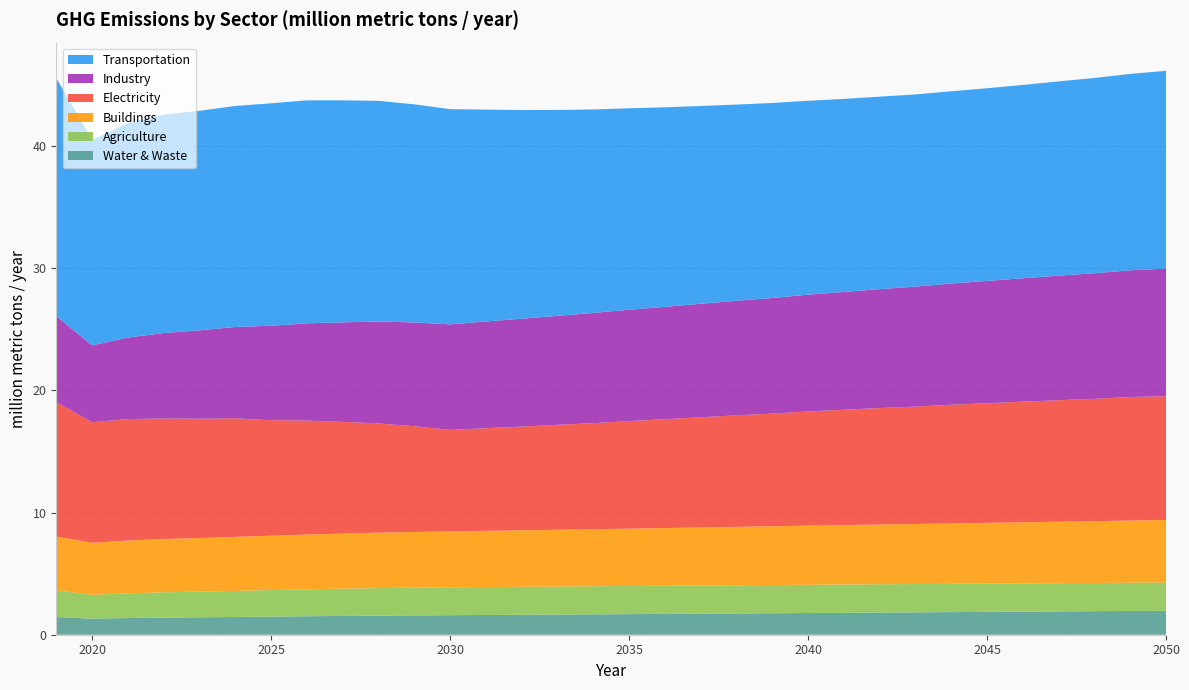

Reading right to left, transcribe all the data shown in this chart.

Water & Waste: 2.0	1.9	1.9	1.9	1.9	1.9	1.9	1.8	1.8	1.8	1.8	1.8	1.7	1.7	1.7	1.7	1.7	1.7	1.6	1.6	1.6	1.6	1.6	1.5	1.5	1.5	1.5	1.4	1.4	1.4	1.3	1.5
Agriculture: 2.3	2.3	2.3	2.3	2.3	2.3	2.3	2.3	2.3	2.3	2.3	2.3	2.3	2.3	2.3	2.3	2.3	2.3	2.3	2.3	2.3	2.3	2.3	2.2	2.2	2.2	2.1	2.1	2.1	2.0	2.0	2.2
Buildings: 5.1	5.1	5.1	5.0	5.0	5.0	4.9	4.9	4.9	4.9	4.8	4.8	4.8	4.7	4.7	4.7	4.7	4.6	4.6	4.6	4.6	4.6	4.5	4.5	4.5	4.4	4.4	4.4	4.4	4.3	4.3	4.4
Electricity: 10.1	10.1	10.0	9.9	9.9	9.8	9.7	9.6	9.5	9.4	9.3	9.2	9.1	9.0	8.9	8.8	8.7	8.6	8.5	8.4	8.3	8.7	8.9	9.1	9.3	9.5	9.7	9.8	9.9	9.9	9.9	11.0
Industry: 10.4	10.4	10.3	10.2	10.1	10.0	9.9	9.8	9.7	9.6	9.6	9.5	9.4	9.3	9.2	9.1	9.0	8.9	8.8	8.7	8.6	8.5	8.3	8.1	8.0	7.7	7.5	7.2	7.0	6.7	6.3	7.0
Transportation: 16.2	16.1	16.0	15.9	15.8	15.8	15.7	15.7	15.8	15.8	15.9	16.0	16.1	16.2	16.3	16.5	16.7	16.9	17.1	17.3	17.6	17.9	18.1	18.2	18.3	18.2	18.1	18.0	17.9	17.5	16.8	19.5